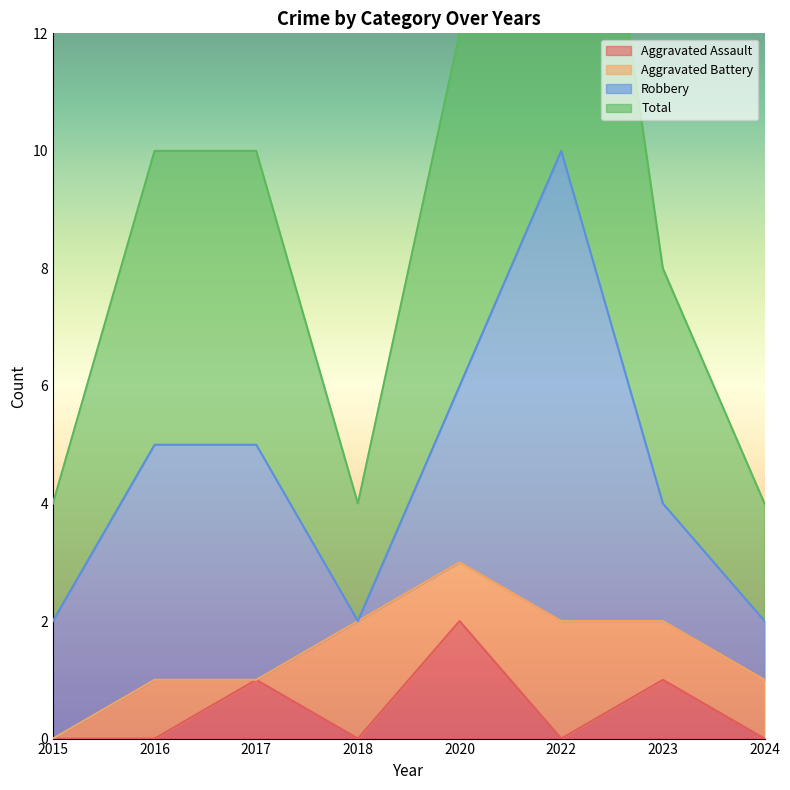

Count the Aggravated Assault values in the range 0 to 1.

7